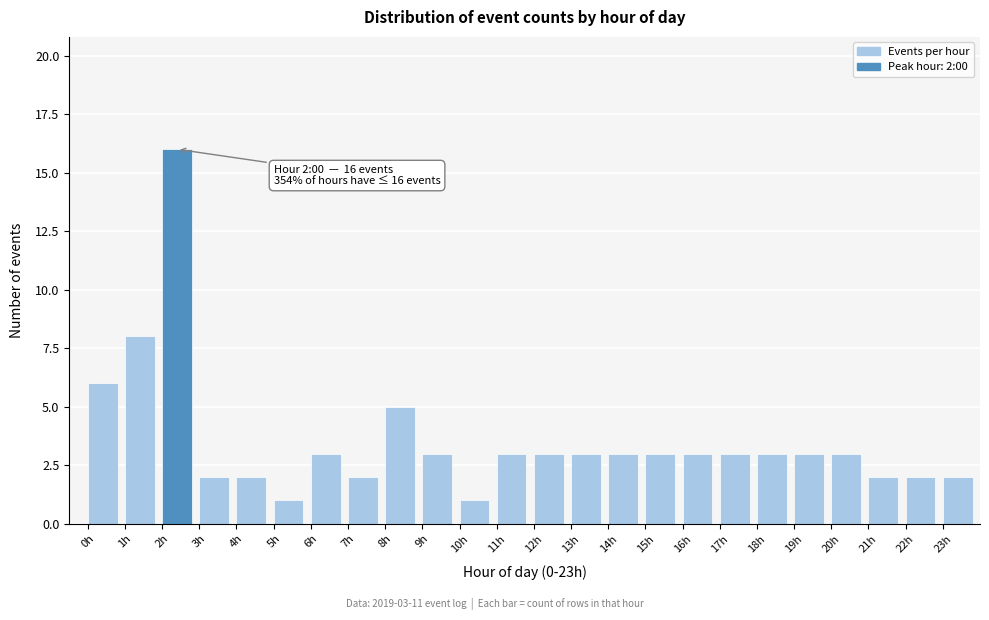

Which range on the x-axis has the tallest bar?

2 to 3